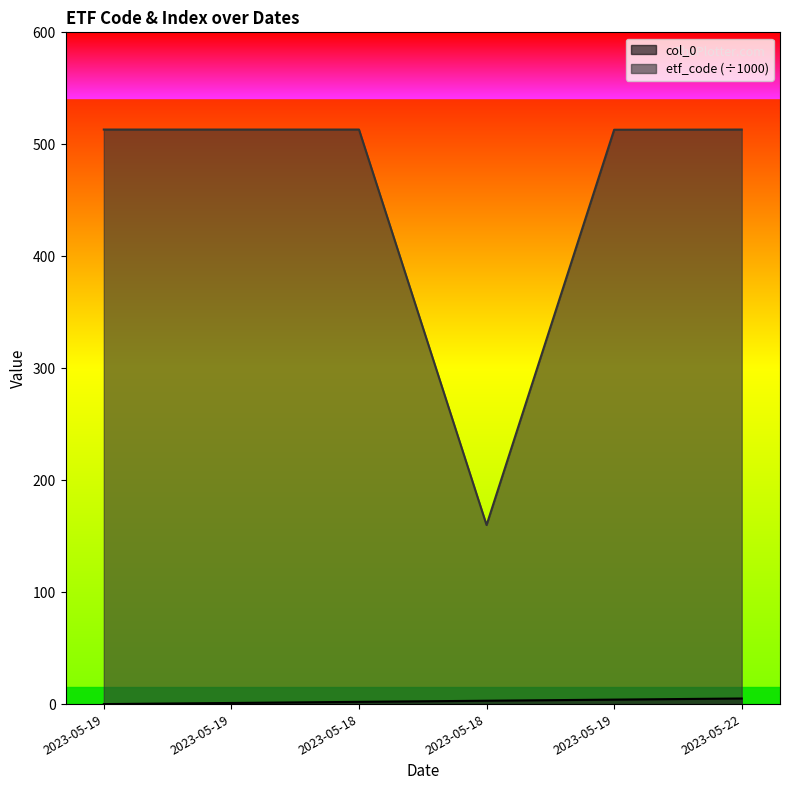

Count the number of categories in the chart.

6